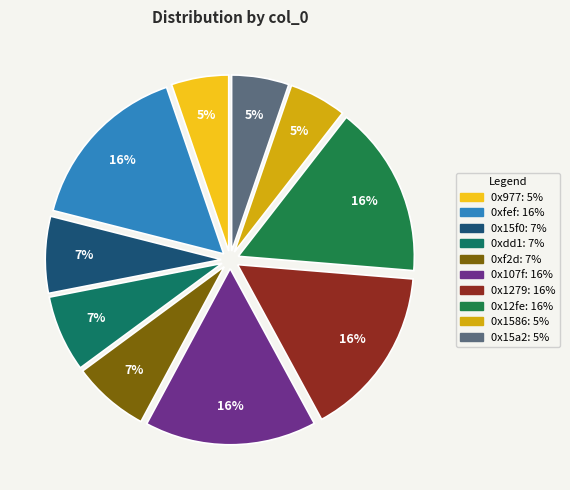

How many segments does this pie chart have?

10